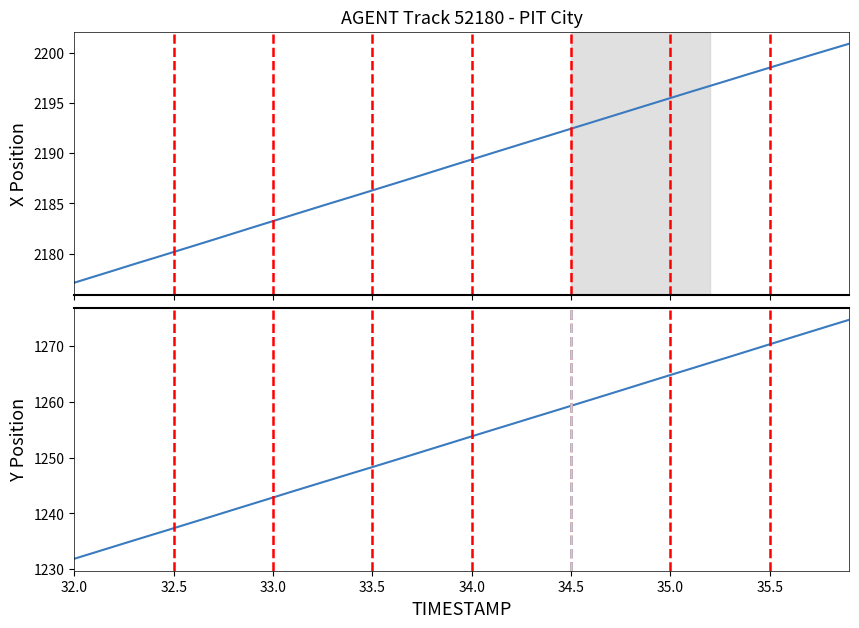

At 34.0, list the series in order from smallest to largest.

Y, X